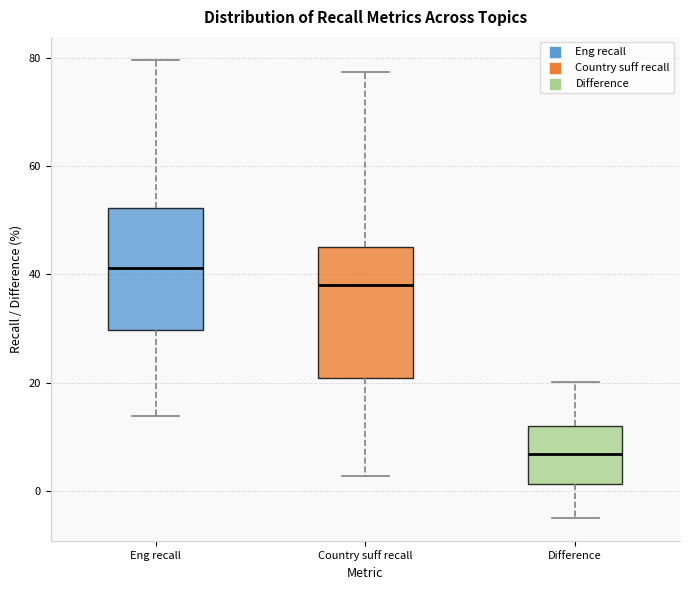

Which box's median line is the highest?

Eng recall